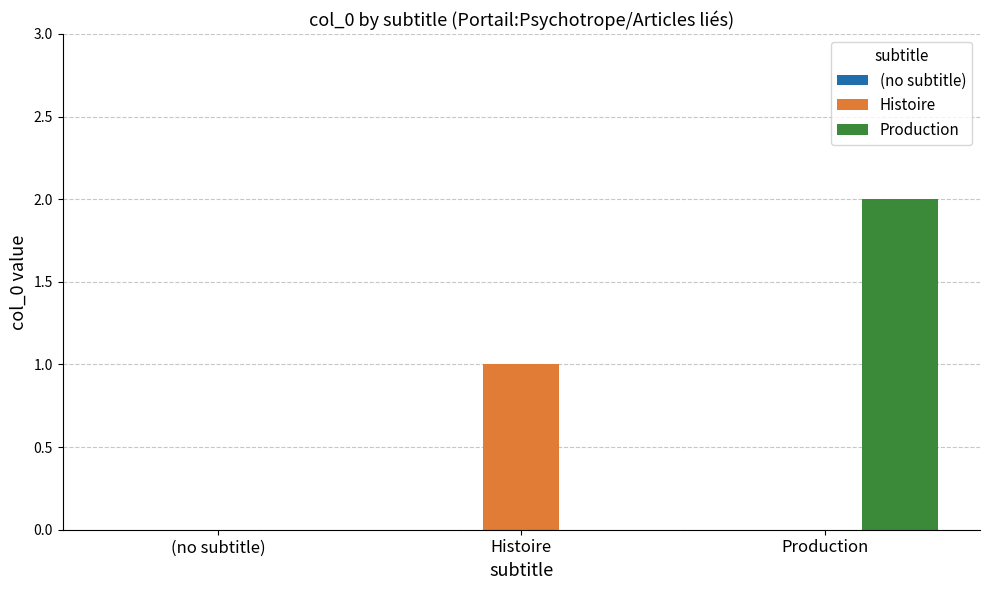

True or false: Production has a value of 0 at (no subtitle).

True